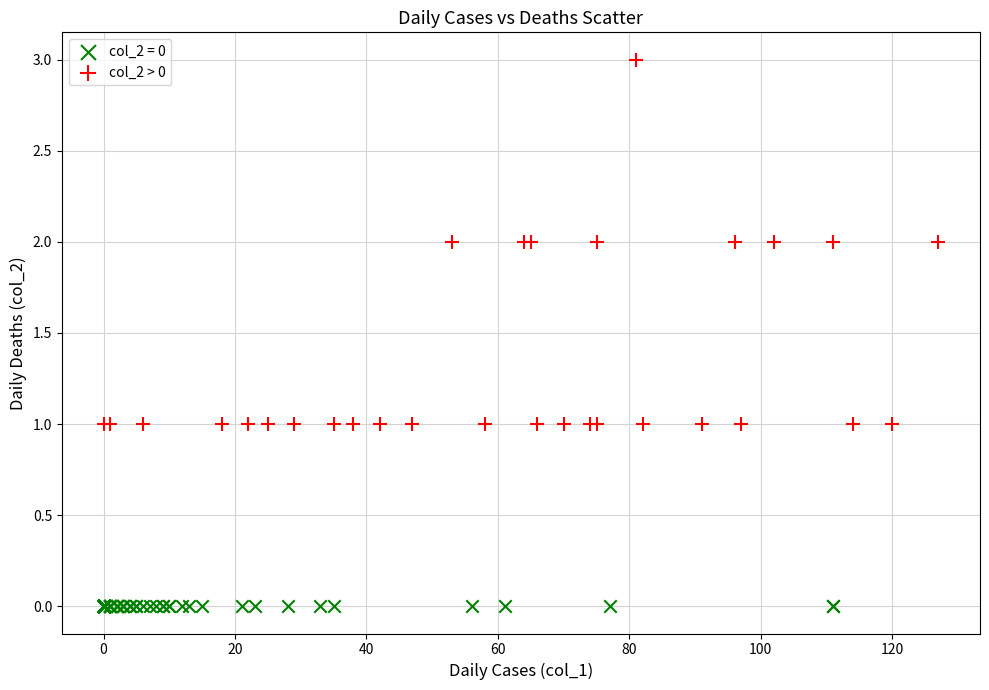

Which series reaches the maximum Y coordinate?

col_2 > 0